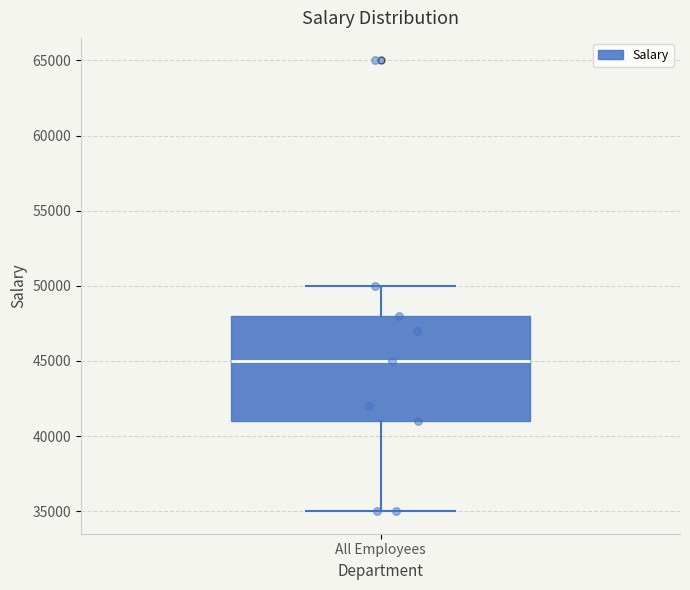

Transcribe this box plot: give where the median line is, the range the box spans, and where the two whiskers end, as read against the y-axis. The values are not printed on the chart, so give them approximately, as read against the axis.

median 45000, box 41000 to 48000, whiskers 35000 to 50000